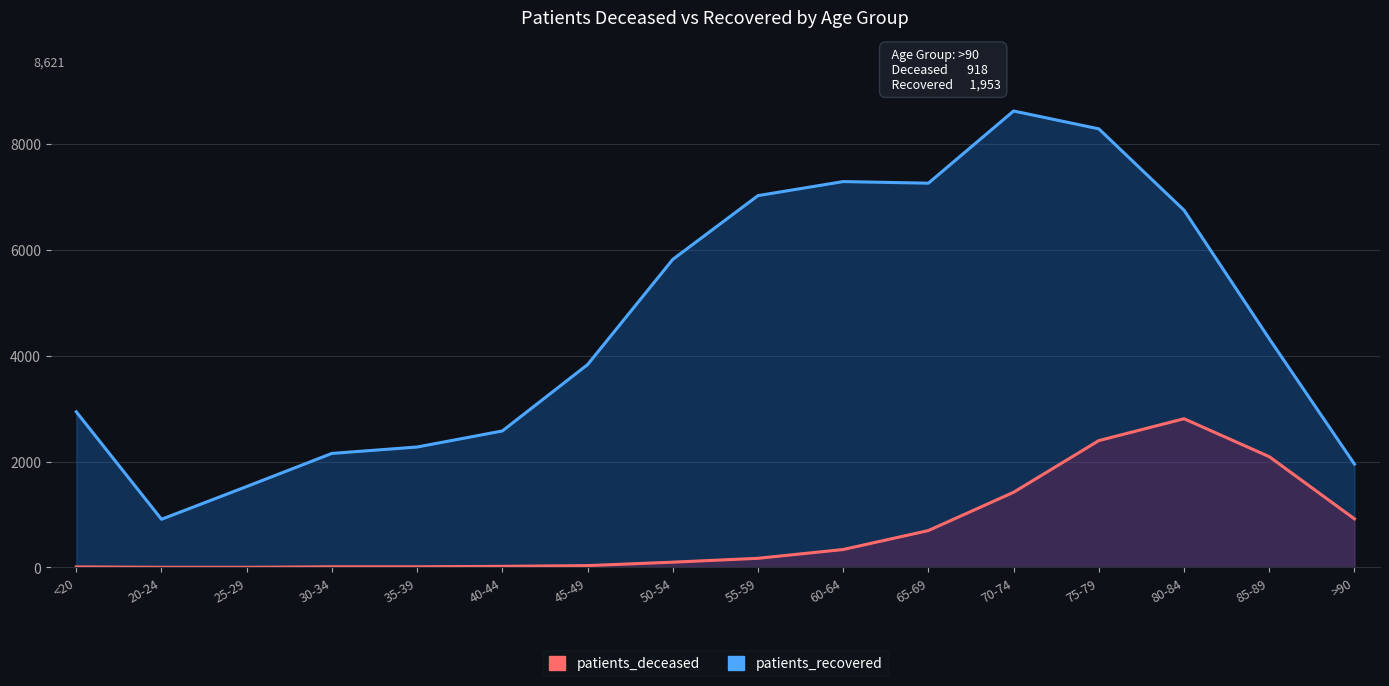

List the labels in order of patients_recovered value, smallest first.

20-24, 25-29, >90, 30-34, 35-39, 40-44, <20, 45-49, 85-89, 50-54, 80-84, 55-59, 65-69, 60-64, 75-79, 70-74